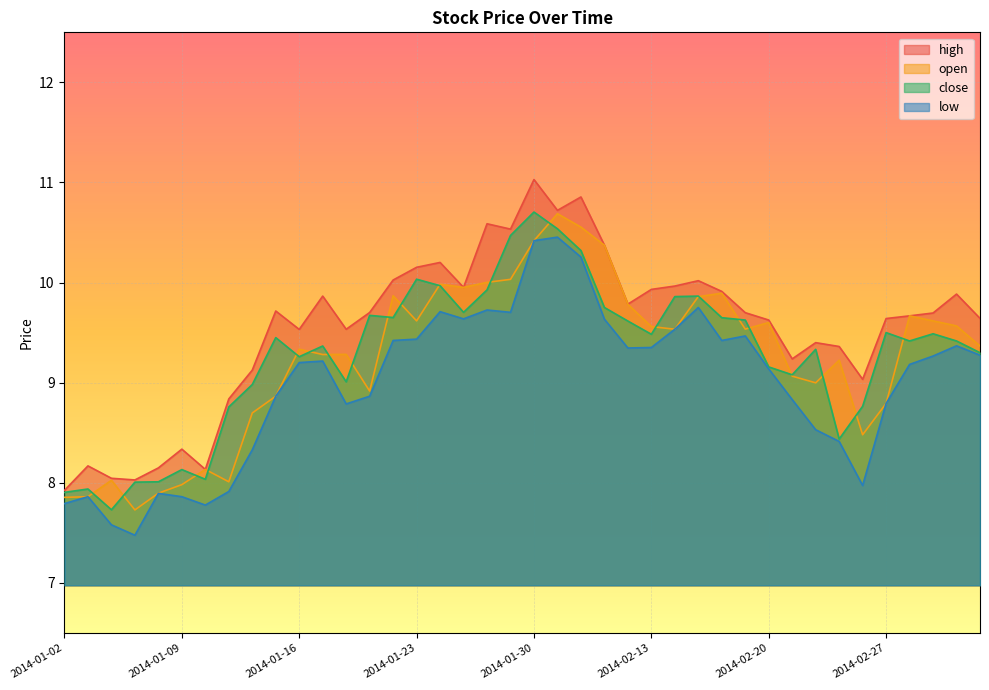

What is the label of the 39th point from the left?

2014-03-04